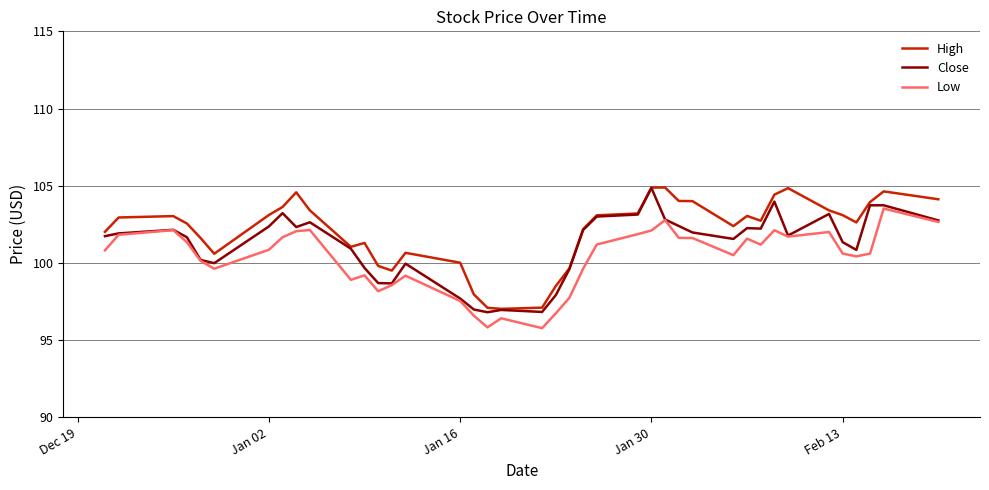

True or false: High and Low cross at least once.

False